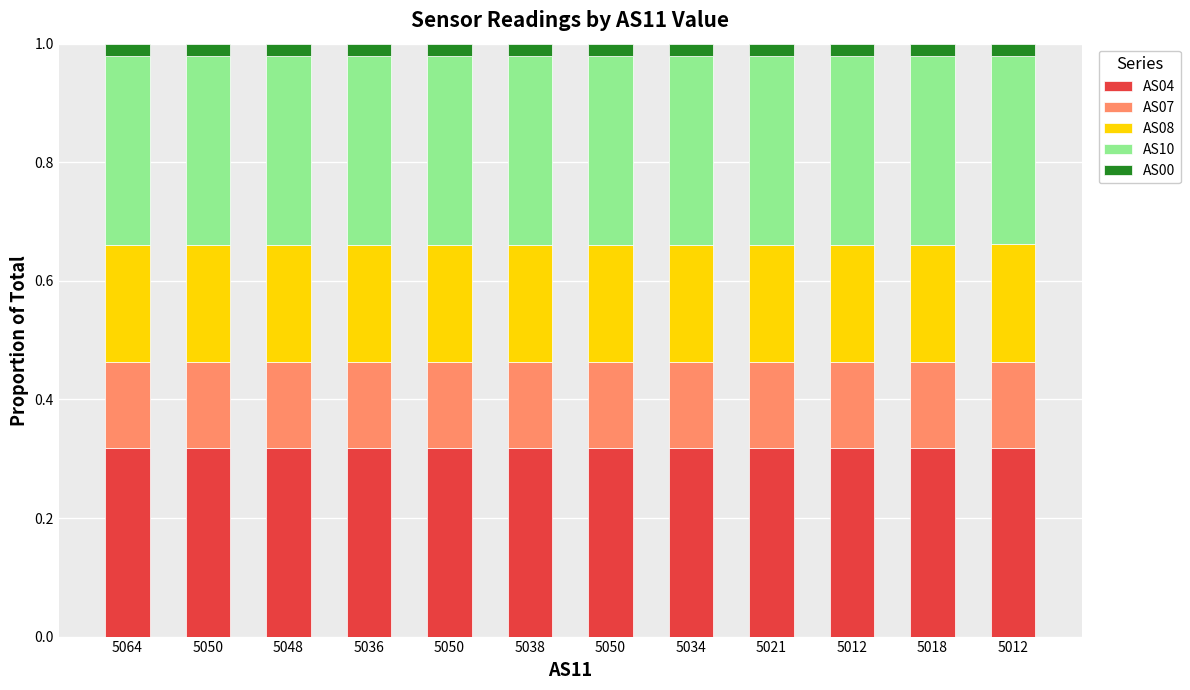

True or false: AS00 has a value of 0.0 at 5048.

False